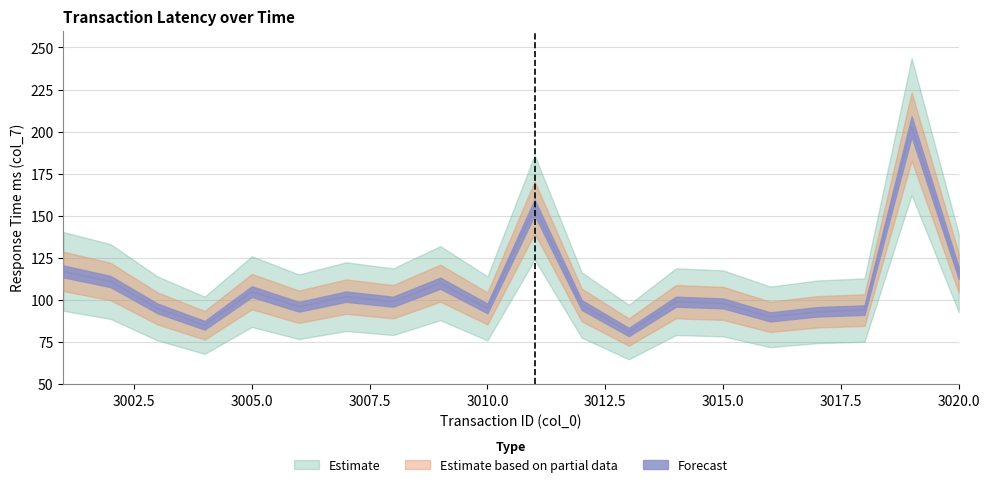

What is the minimum value shown in the chart?

81